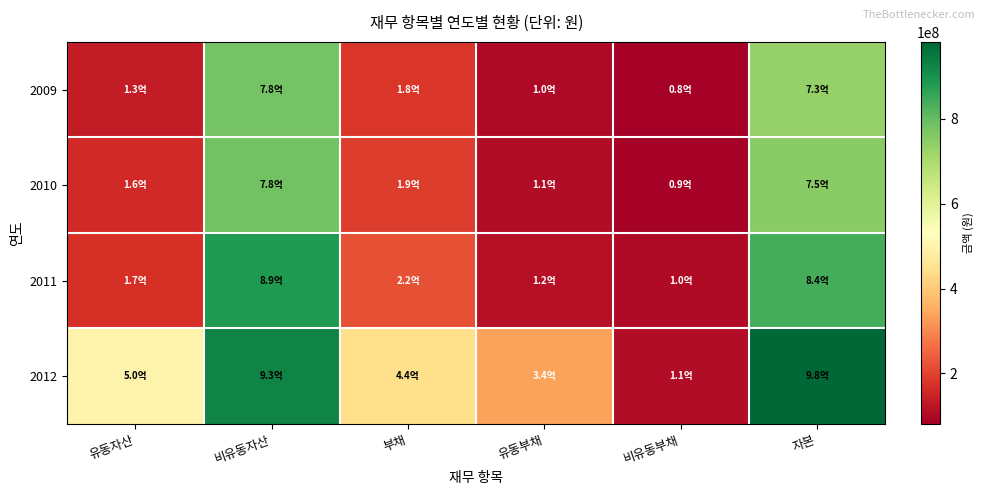

How many categories are shown in the chart?

6